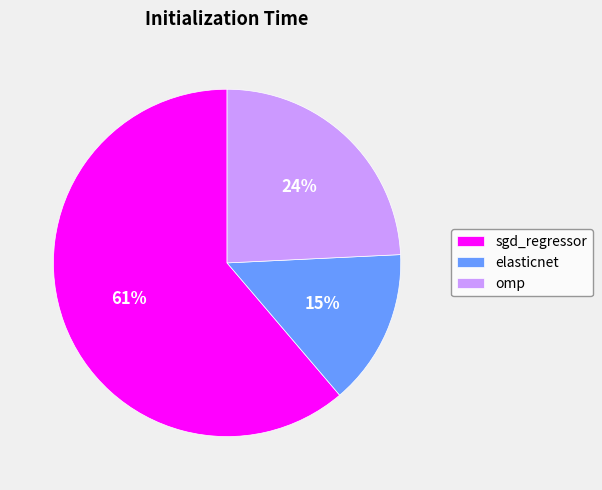

Which category has the biggest portion of the pie?

sgd_regressor